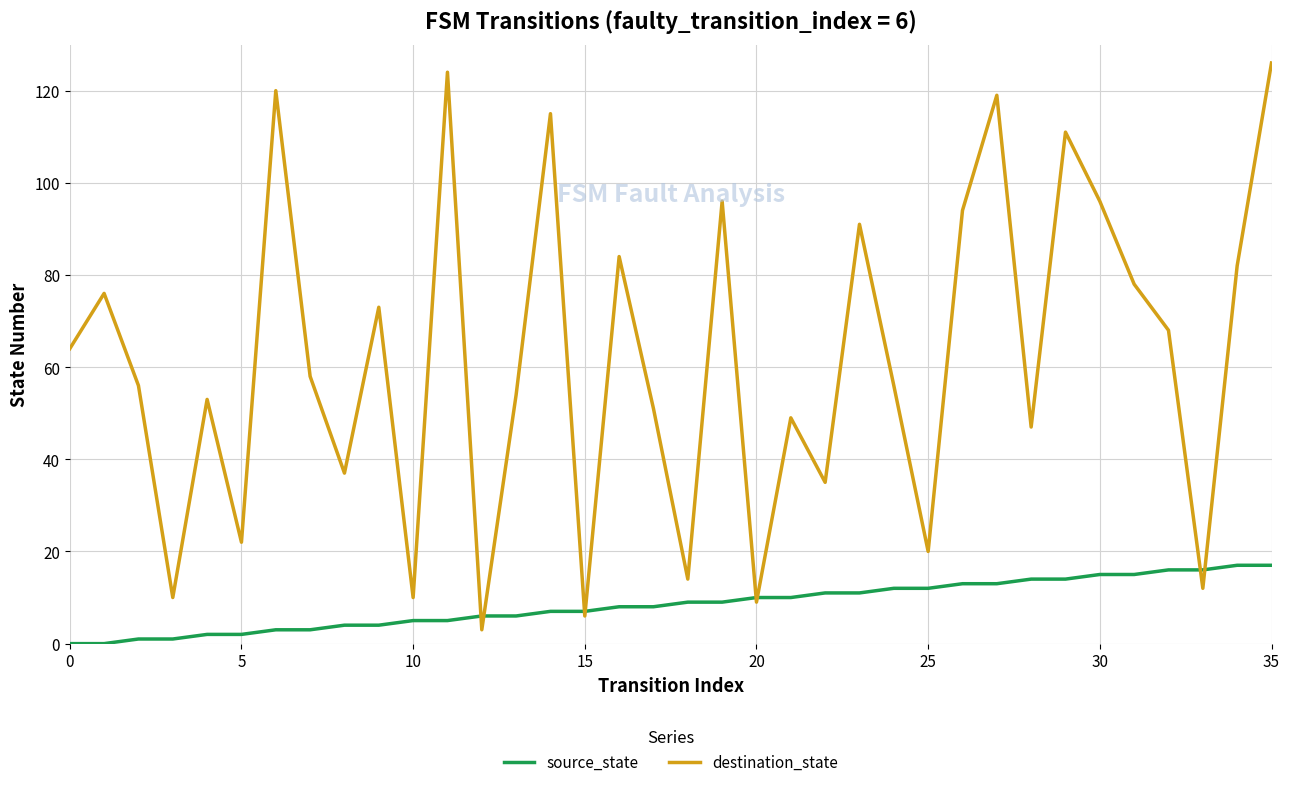

Which series has the largest total across all categories?

destination_state